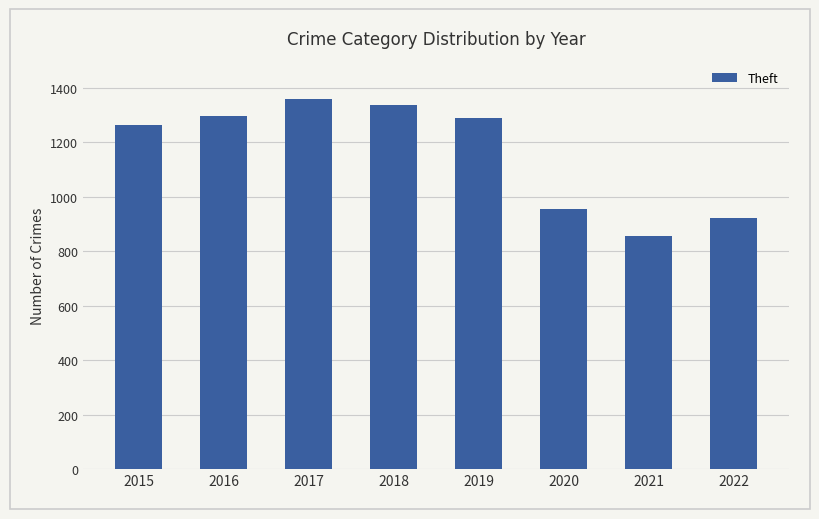

How many categories are shown in the chart?

8